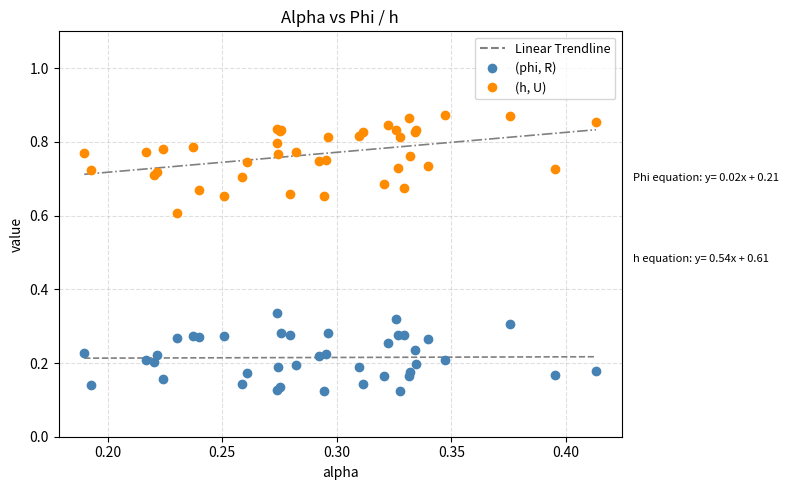

Which series has the widest spread of Y values?

(h, U)